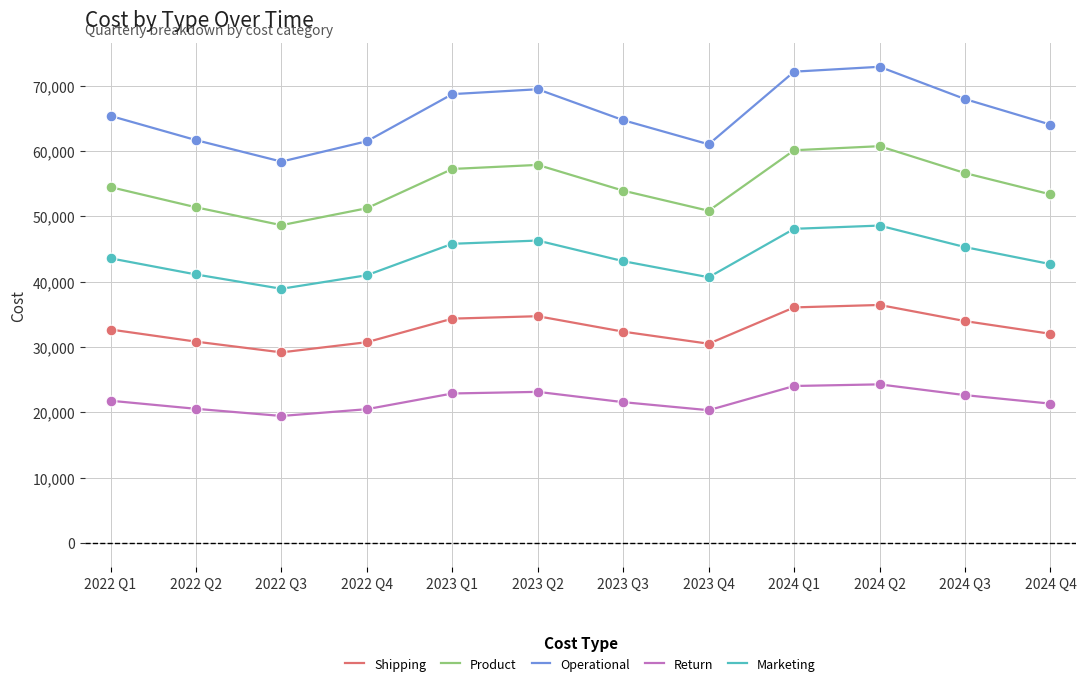

At how many categories does at least one series exceed 42369?

12